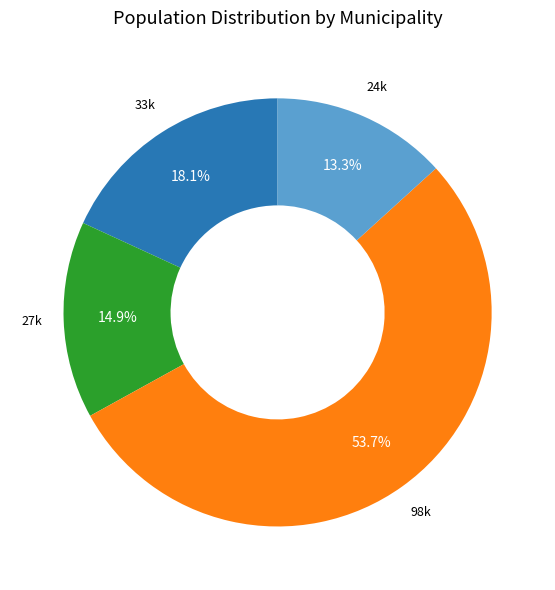

Is there any slice that represents more than half of the pie?

Yes